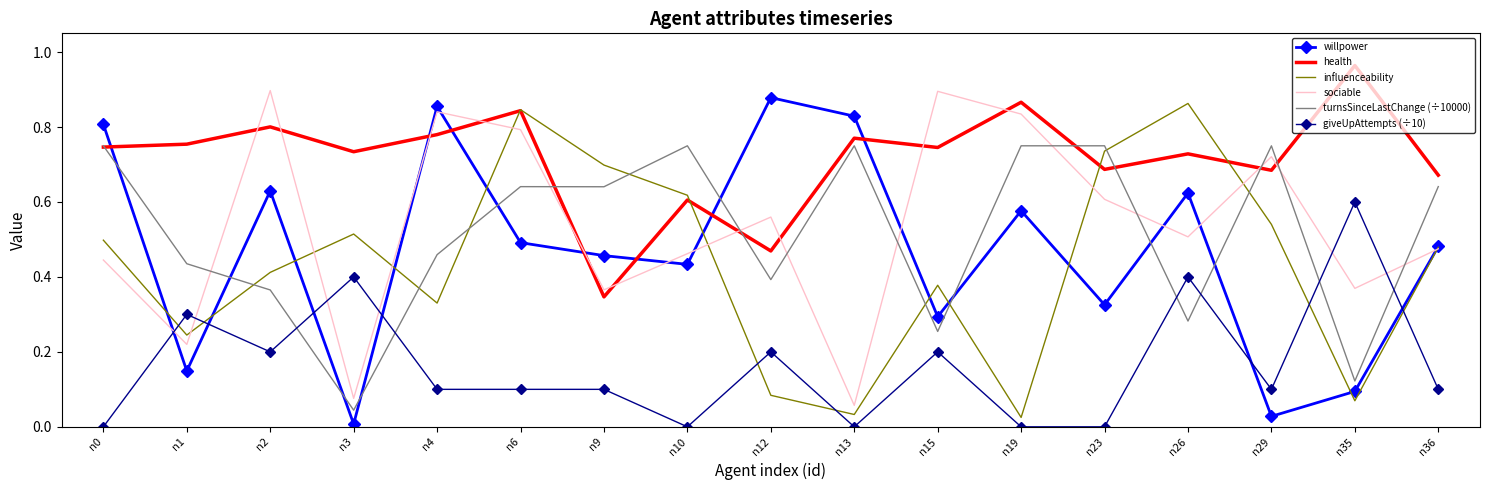

At n13, list the series in order from smallest to largest.

giveUpAttempts (÷10), influenceability, sociable, turnsSinceLastChange (÷10000), health, willpower